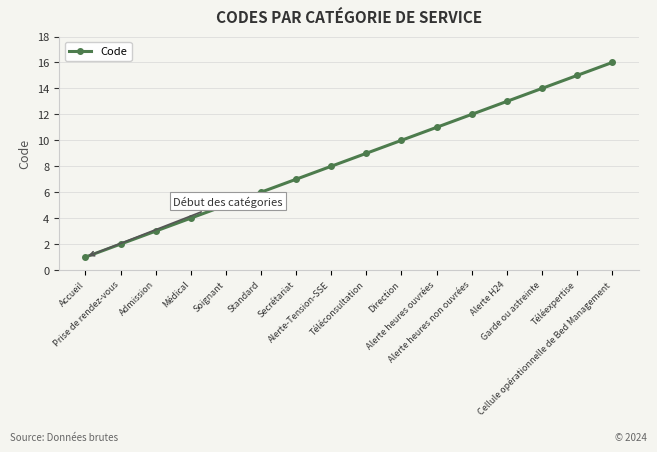

True or false: the data has more than 1 interior local peaks.

False